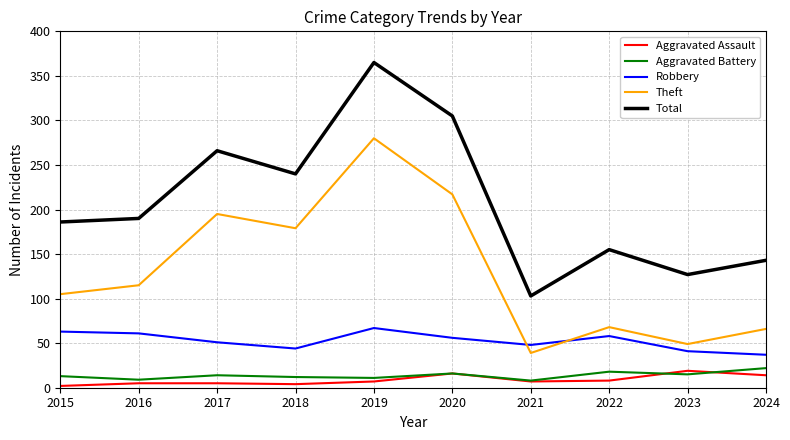

True or false: Aggravated Assault and Theft intersect in this chart.

False